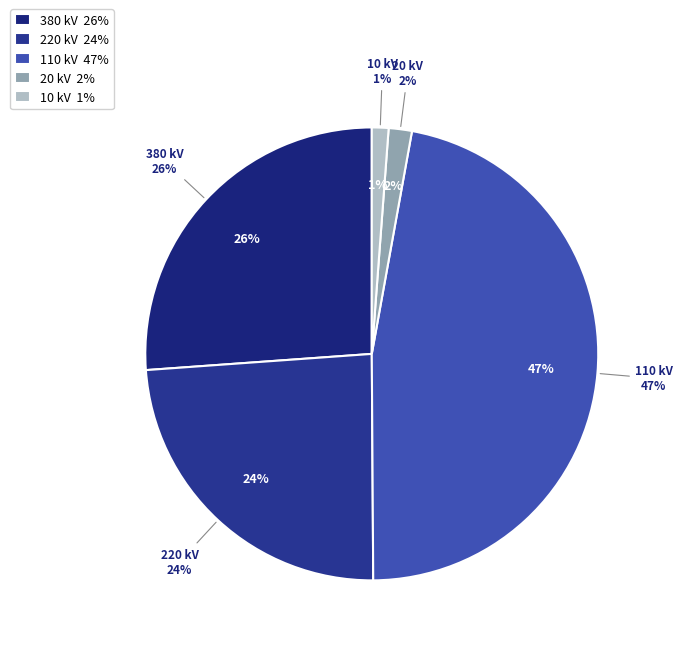

Which category has the smallest portion of the pie?

10